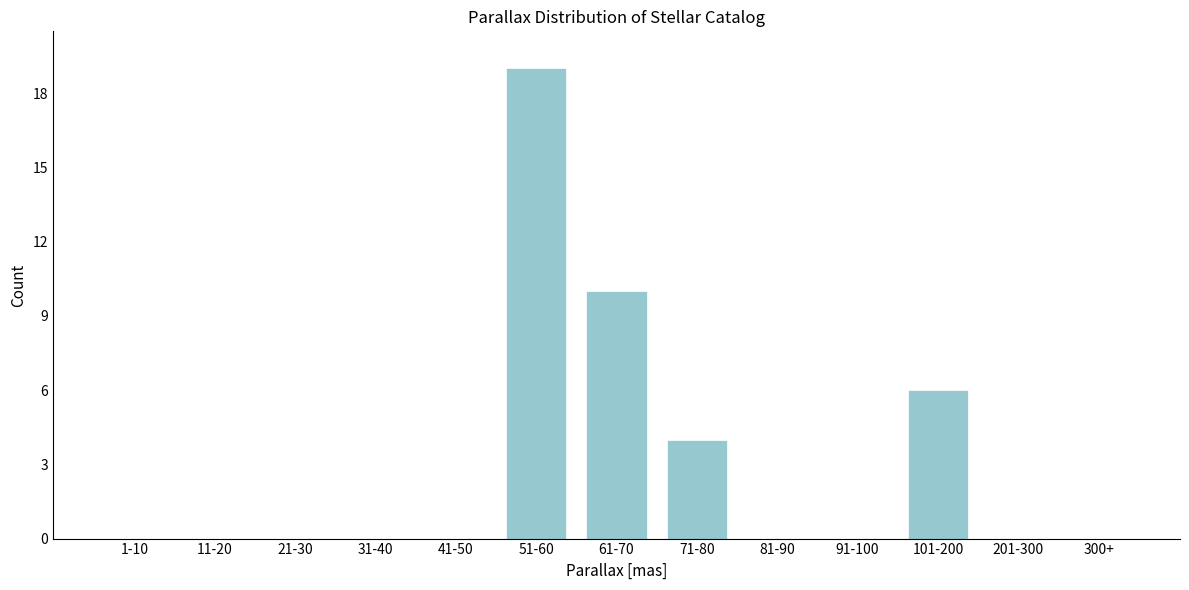

Reading left to right, extract all data points from this chart.

1-10=0	11-20=0	21-30=0	31-40=0	41-50=0	51-60=19	61-70=10	71-80=4	81-90=0	91-100=0	101-200=6	201-300=0	300+=0